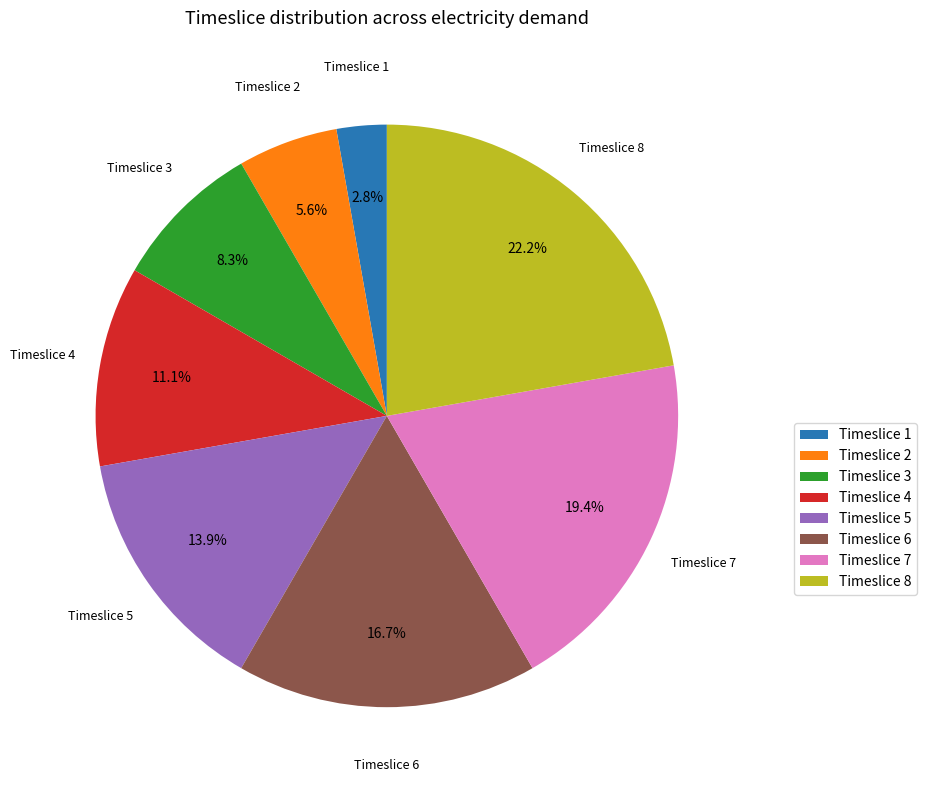

What is the largest slice in the pie chart?

Timeslice 8